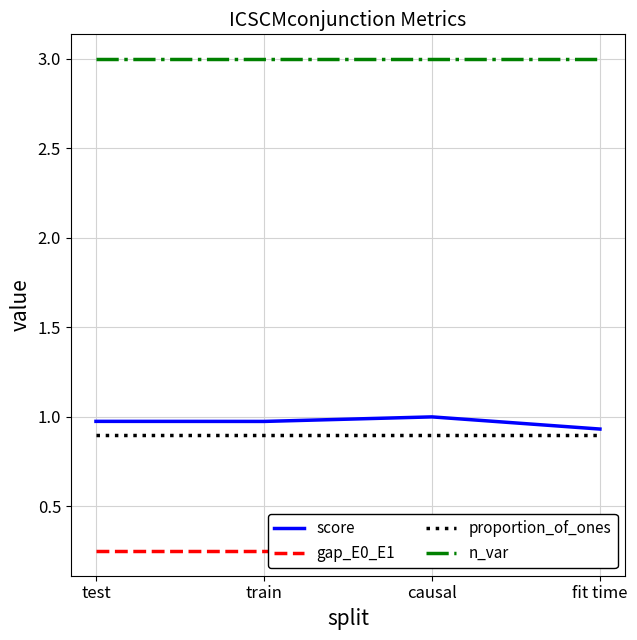

Where is gap_E0_E1 nearest to the value 0?

test